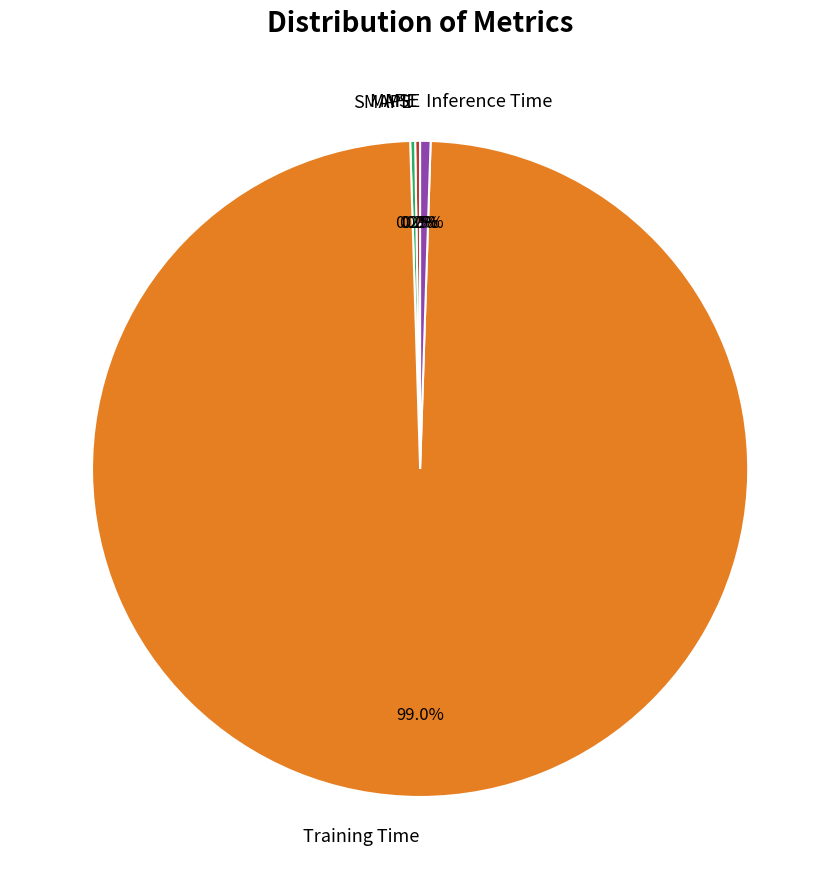

What is the majority slice?

Training Time